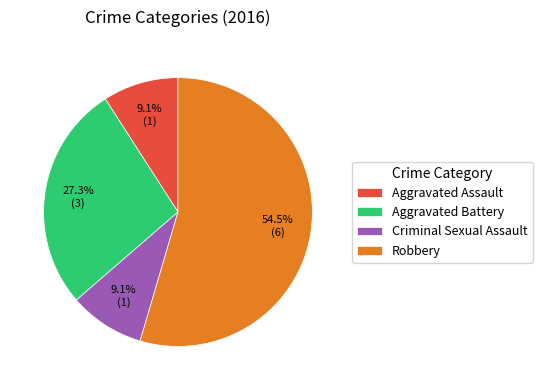

Which slice is the largest?

Robbery